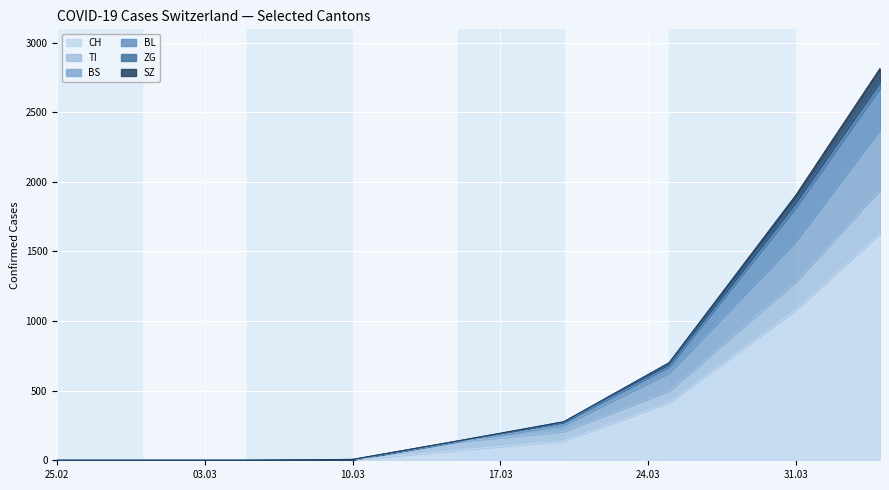

What is the difference between the highest and lowest values at 2020-03-20?

136